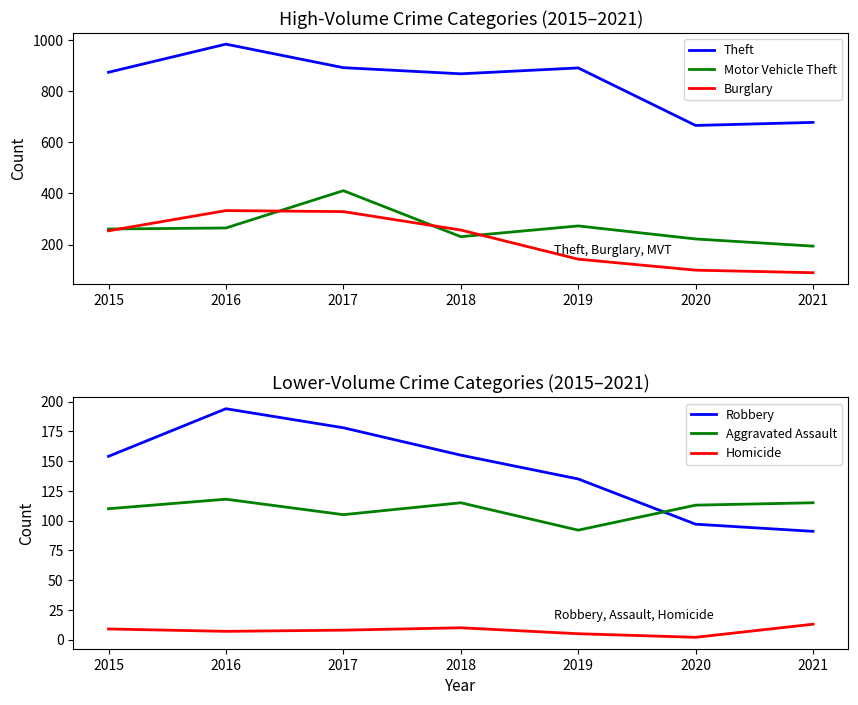

Count the number of categories in the chart.

7